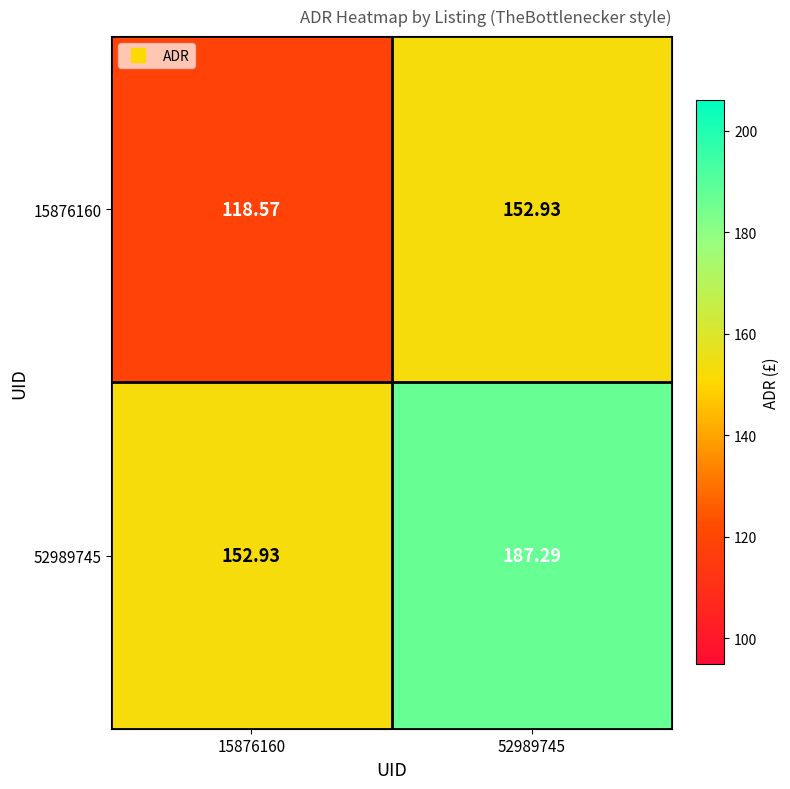

Which series has the largest range (max minus min)?

52989745